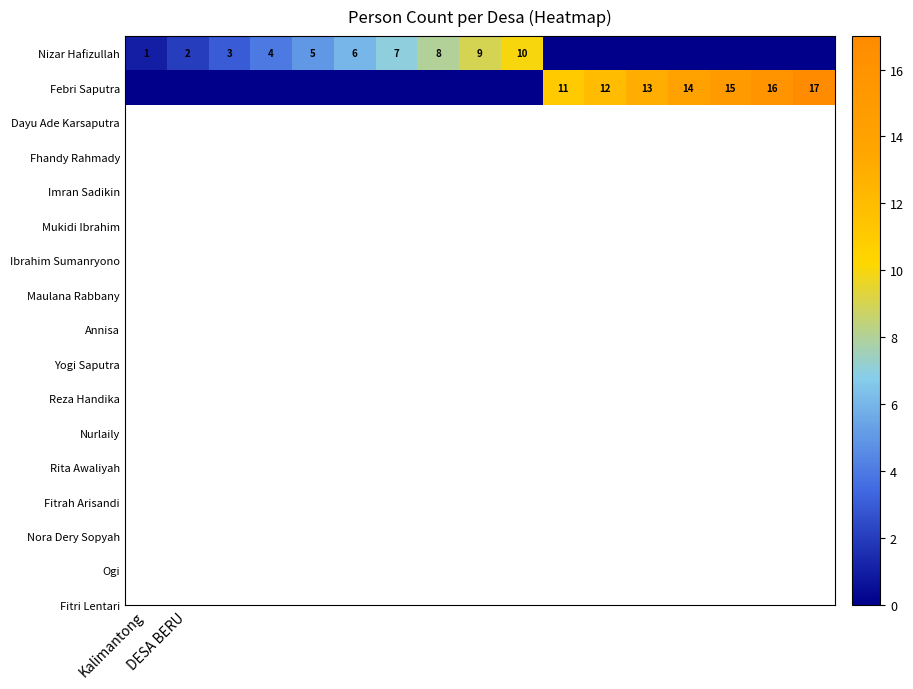

How many categories are shown in the chart?

17